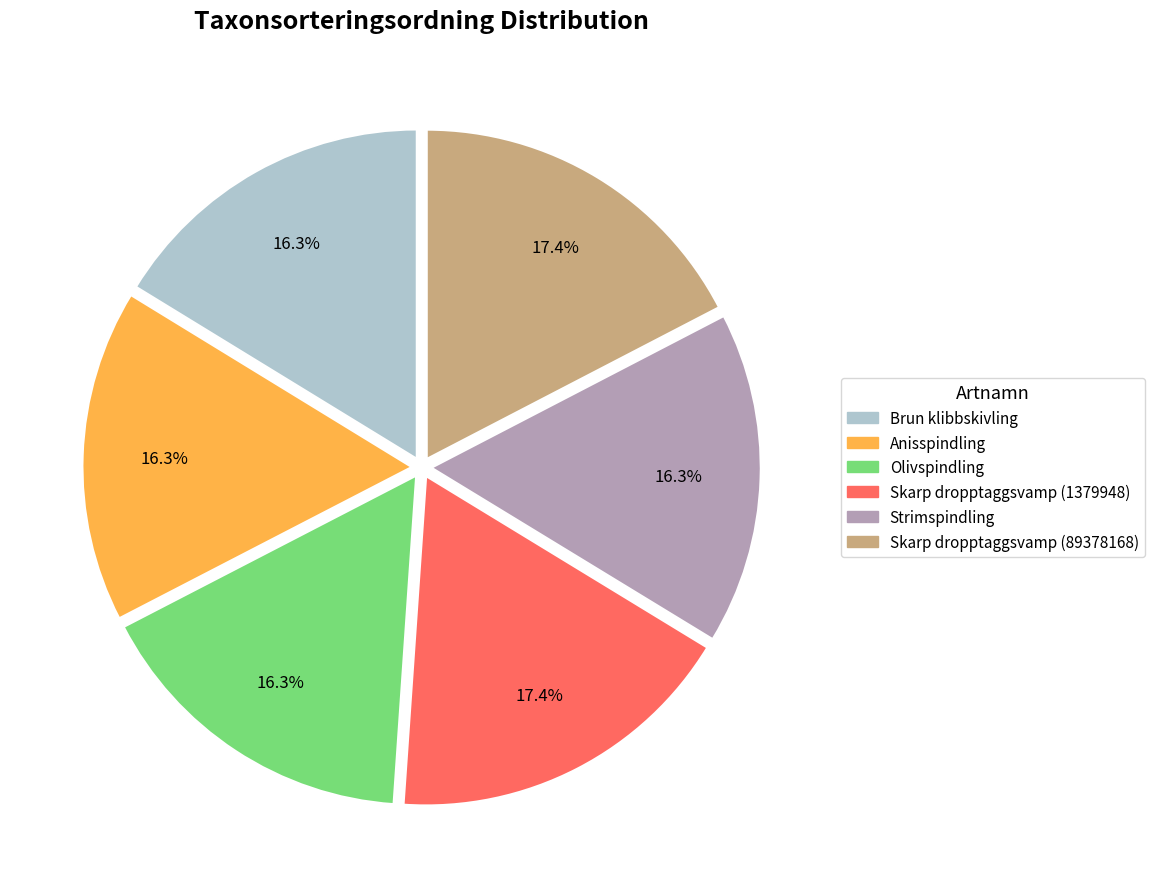

What percentage do Olivspindling and Skarp dropptaggsvamp (1379948) together represent?

33.7%